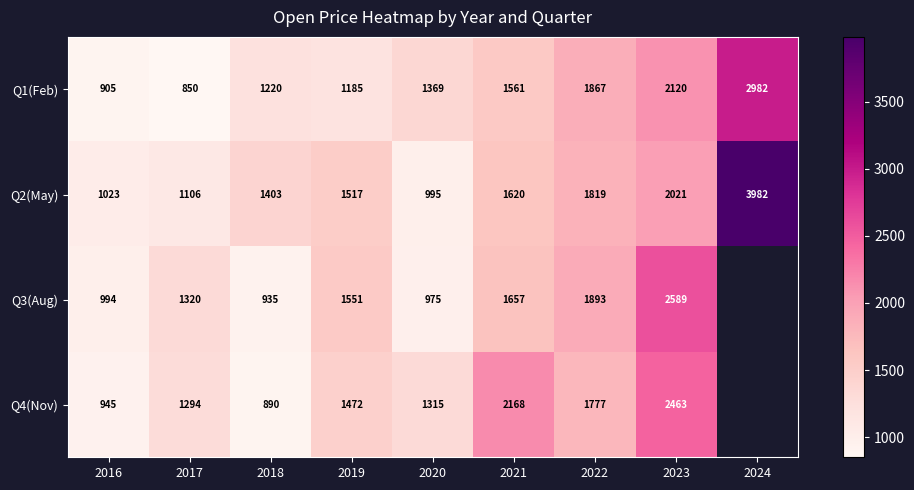

Is it true that Q2(May) equals 735 at 2023?

False